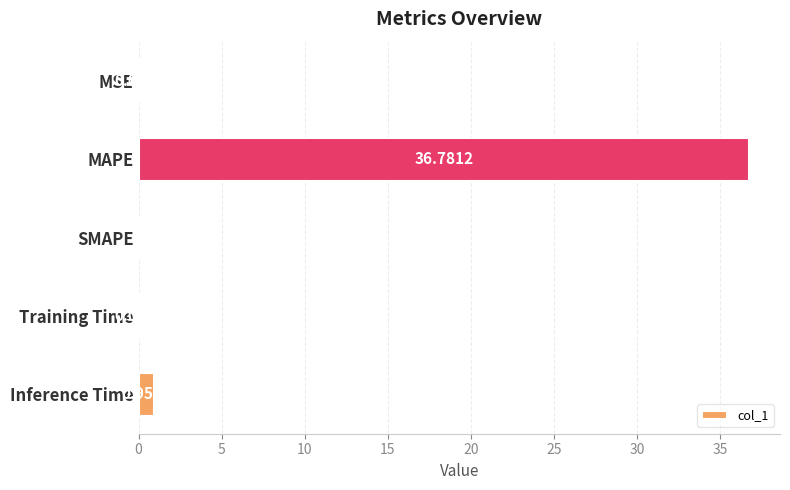

What is the sum of the values at Inference Time and MAPE?

37.7